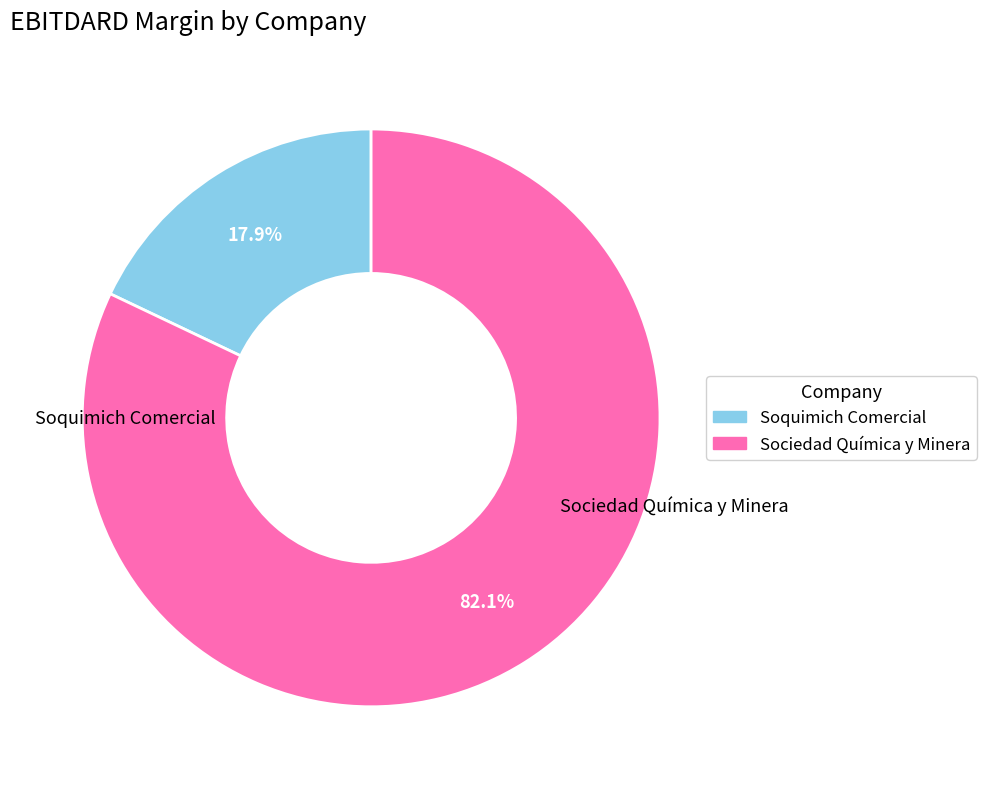

Is there any slice that represents more than half of the pie?

Yes